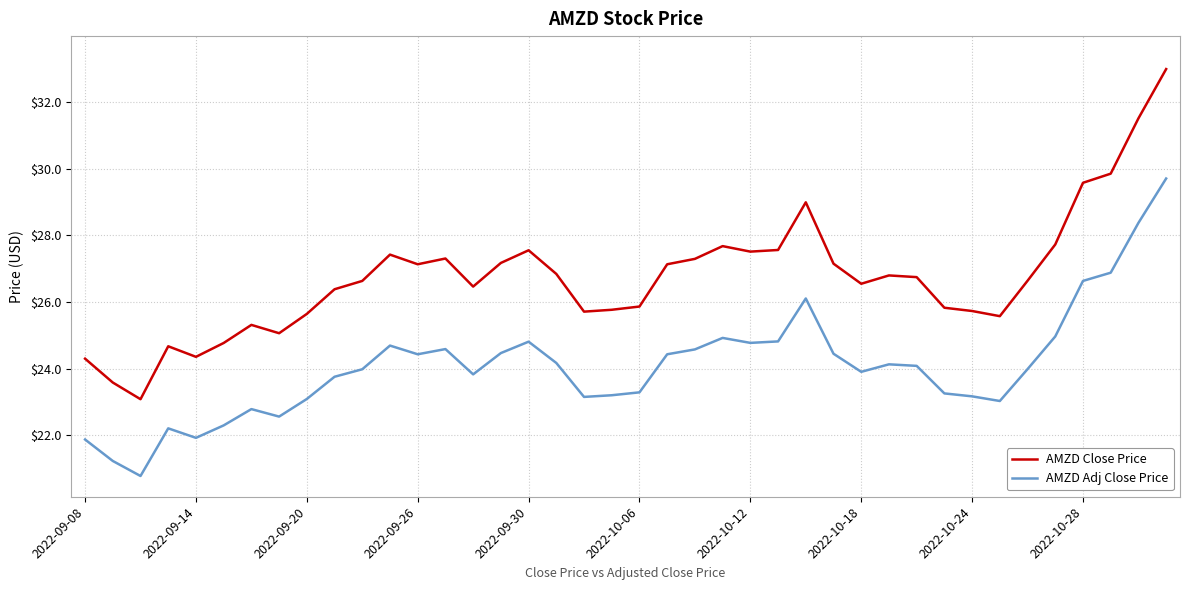

True or false: AMZD Adj Close Price has more than 1 points higher than both neighbors.

True